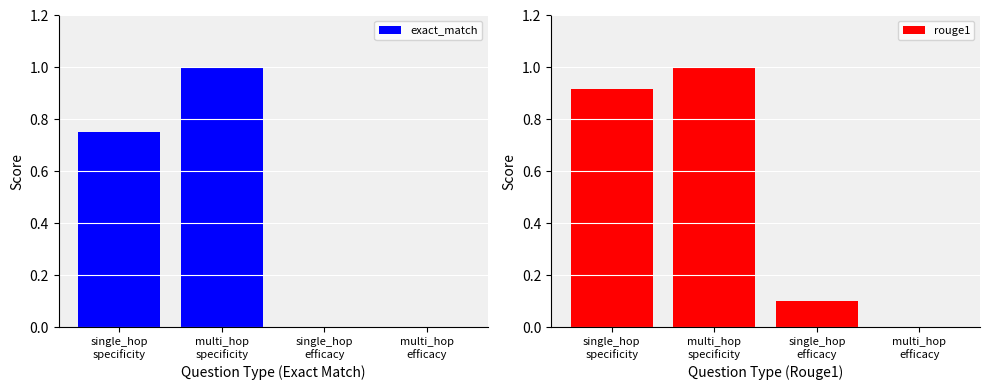

At which label does rouge1 reach its peak?

multi_hop
specificity